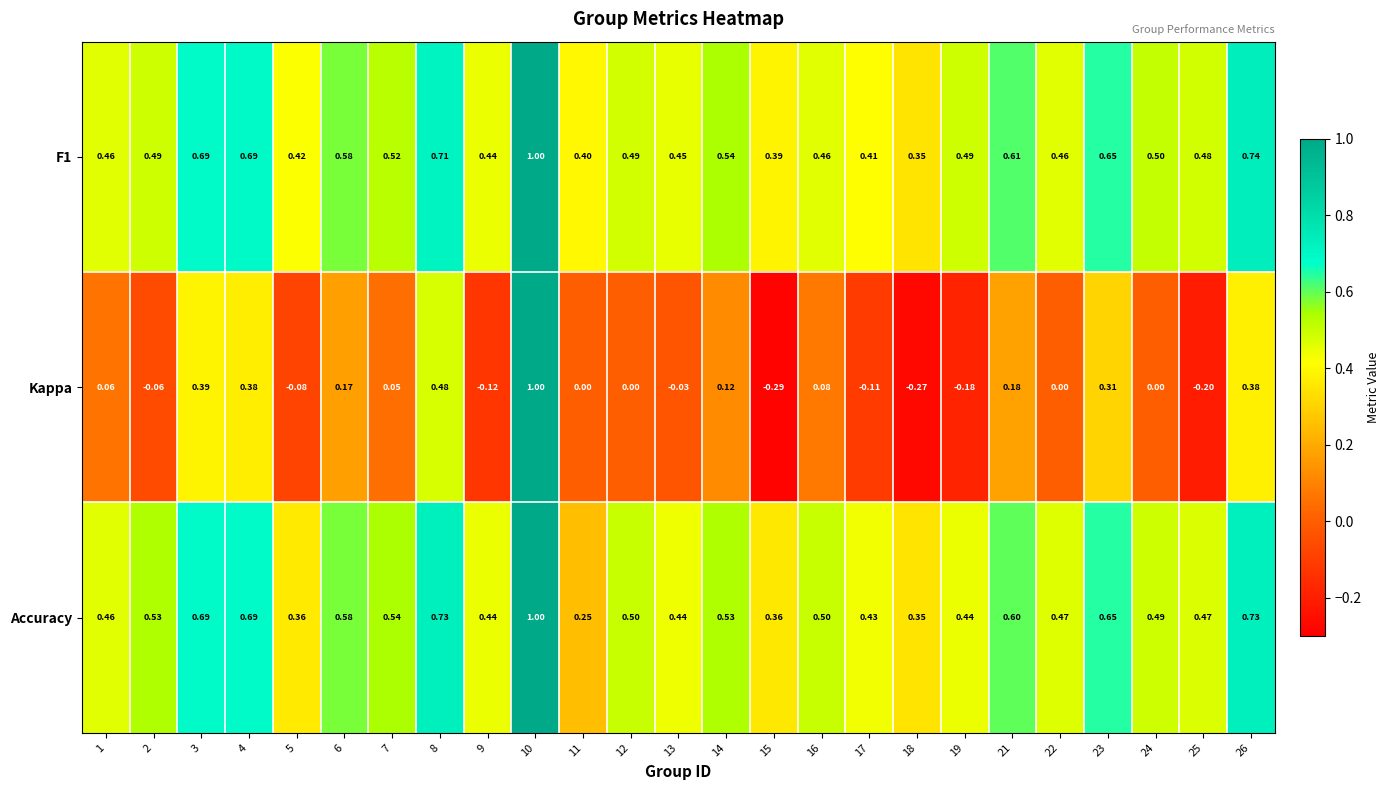

Is the value of Kappa at 21 greater than the value of F1 at 12?

No